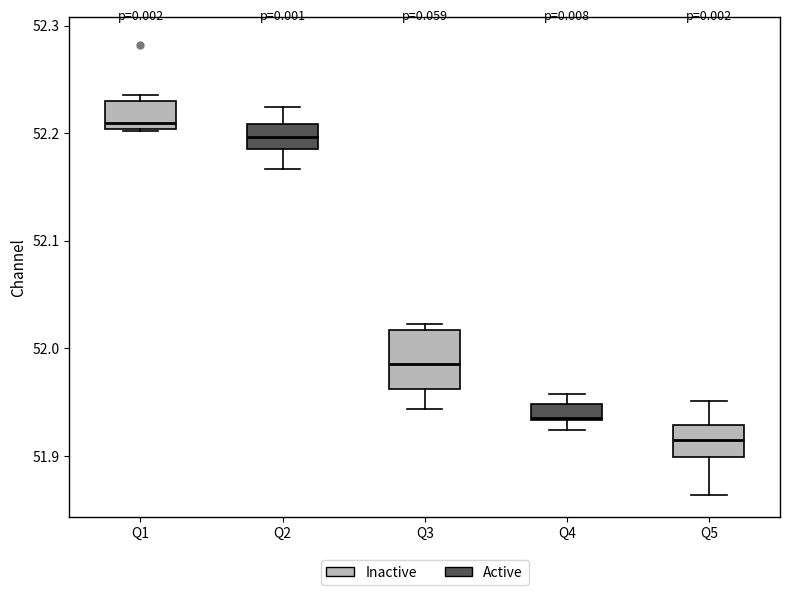

Where does the median line of the box for Q4 sit on the y-axis? The values are not printed on the chart, so give them approximately, as read against the axis.

51.94